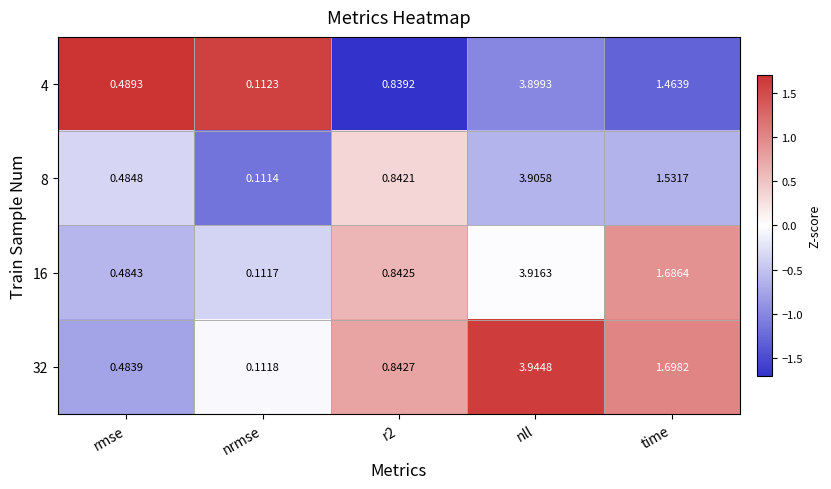

How many distinct data groups are displayed?

4